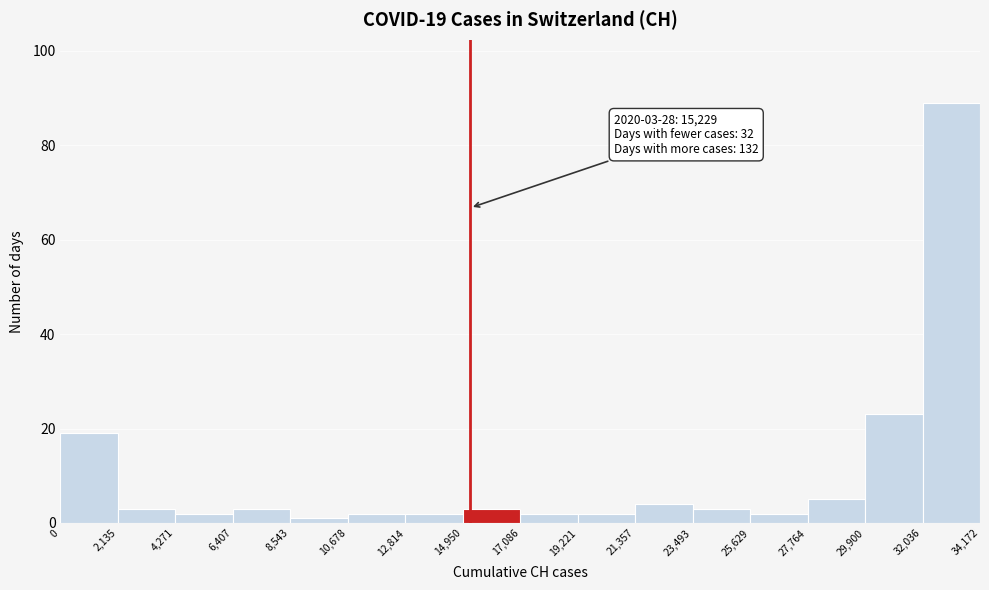

Which range on the x-axis has the tallest bar?

32,036 to 34,172